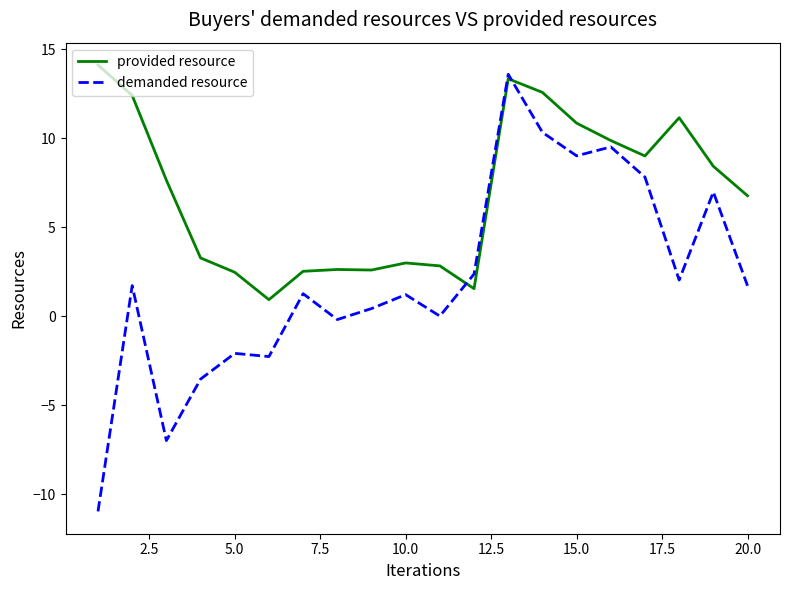

What is the greatest value displayed?

14.1